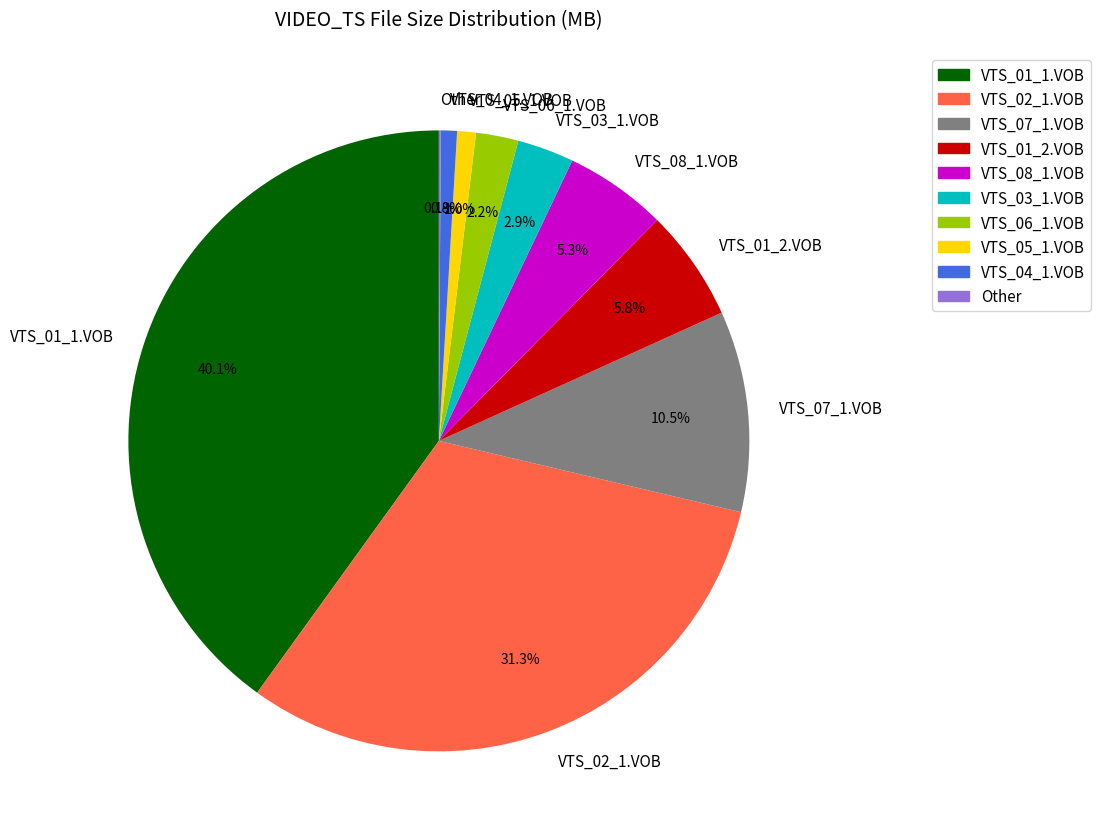

What percentage is NOT represented by VTS_05_1.VOB?

99.0%